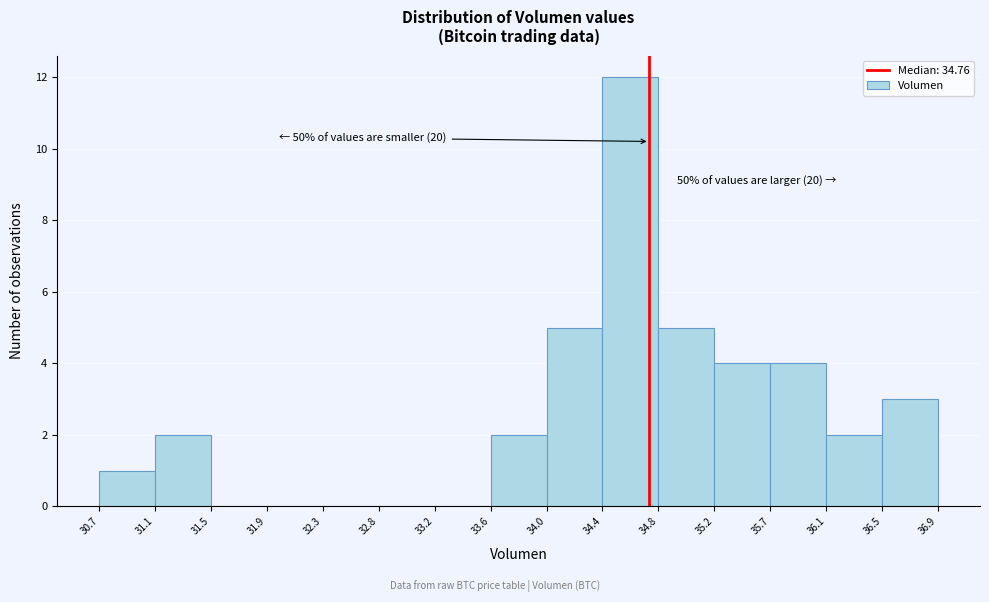

Which range on the x-axis has the tallest bar?

34.4 to 34.8